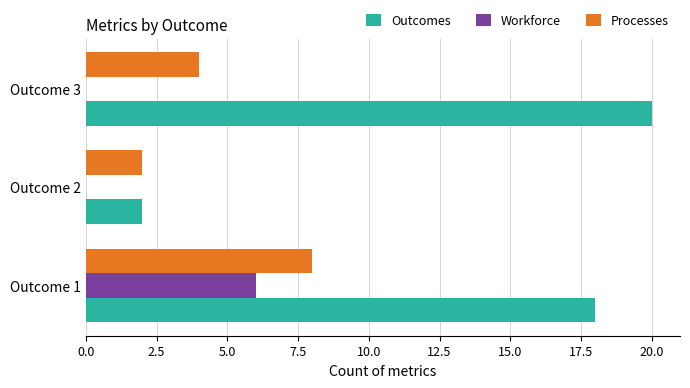

The value of Outcomes at Outcome 1 is 18. True or false?

True